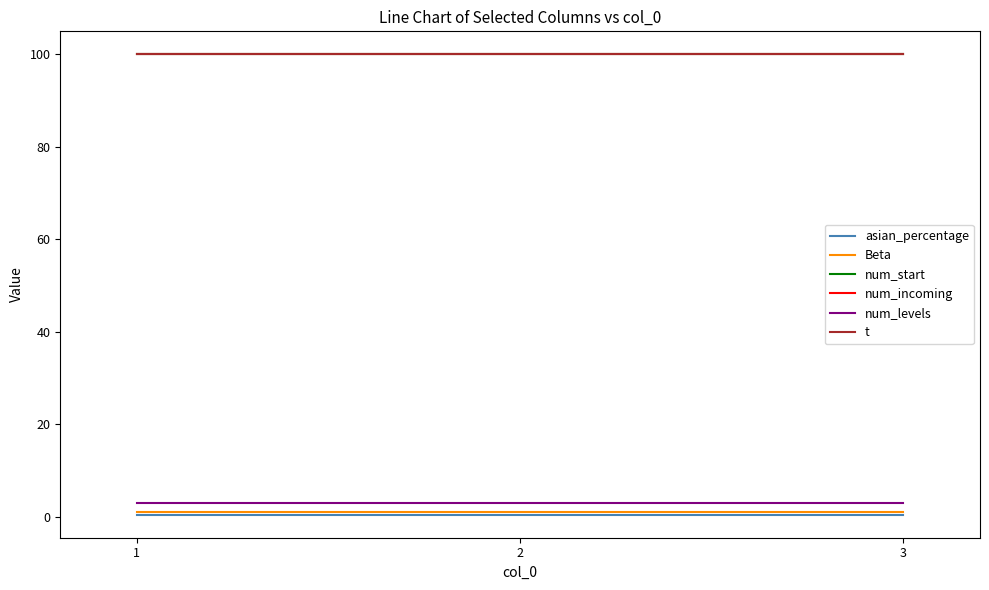

What is the sum of the t values at 1 and 3?

200.0